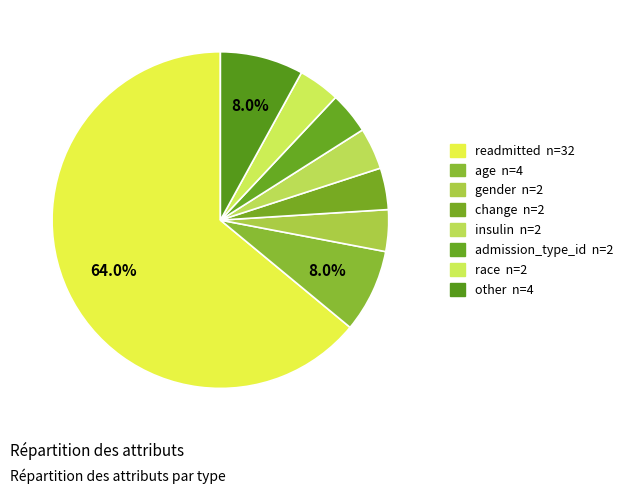

Combined, do age and insulin account for over 50%?

No